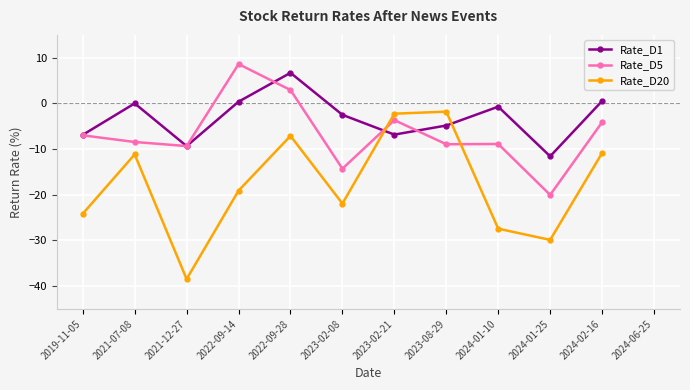

How many lines are shown in the chart?

3